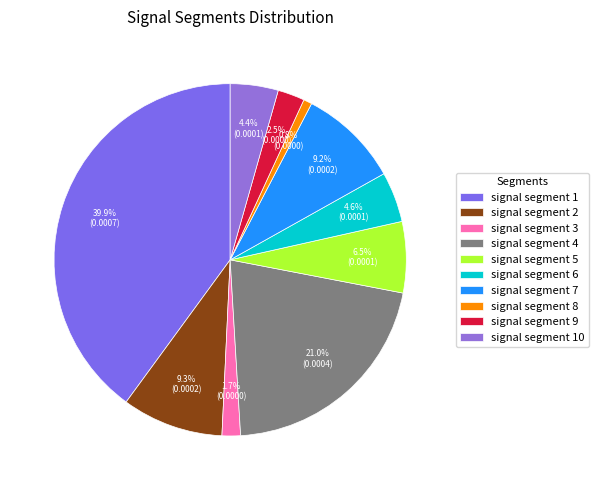

Is it true that signal segment 1 is 34% of the pie?

False